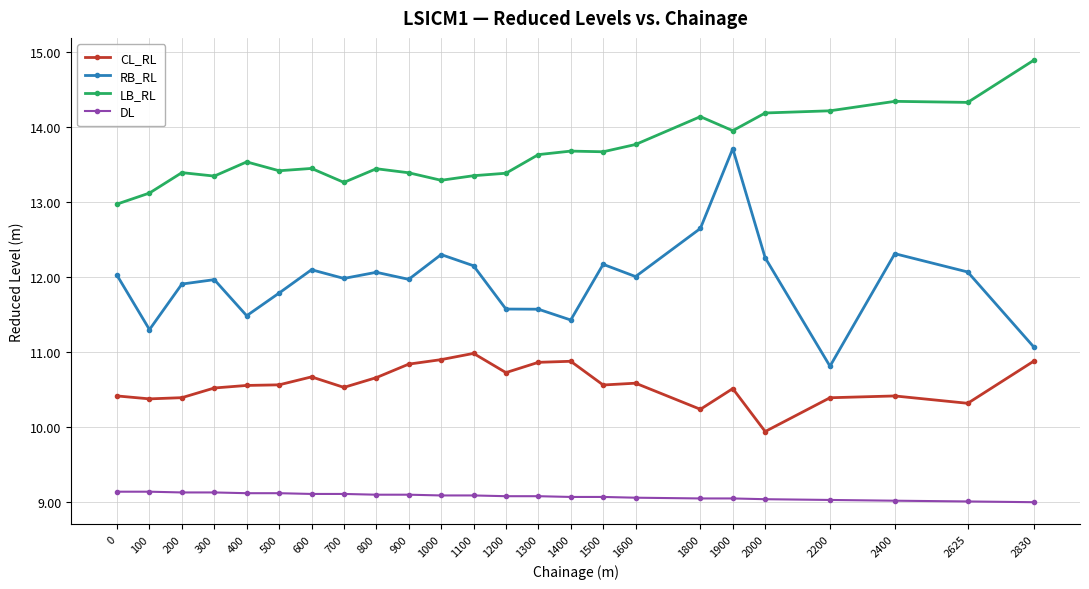

Does the chart display data point markers on the line(s)?

Yes